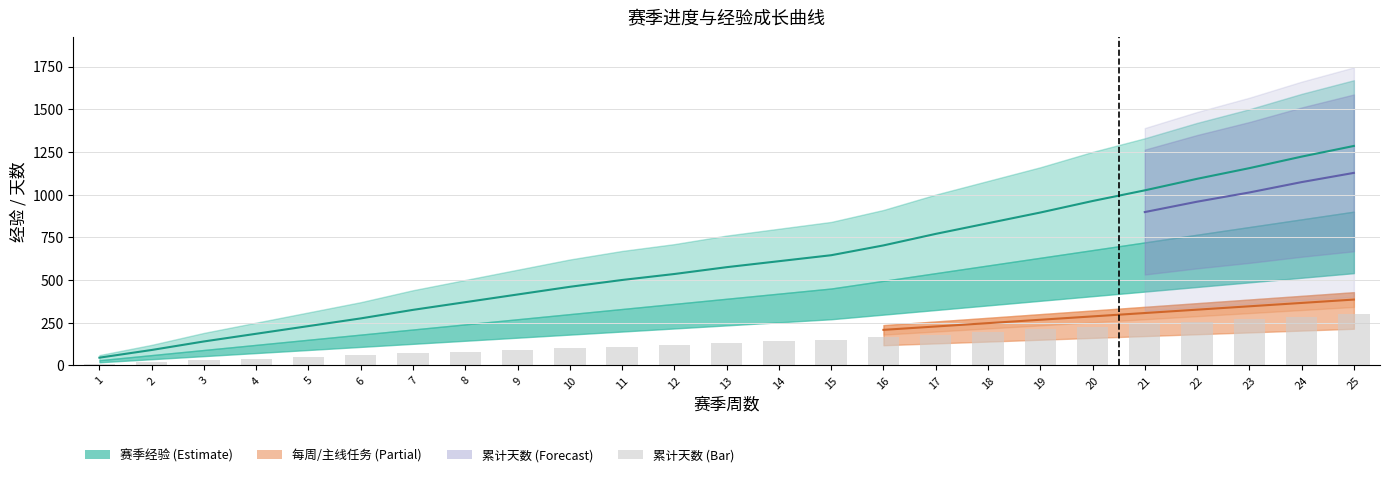

What is the minimum value shown in the chart?

10